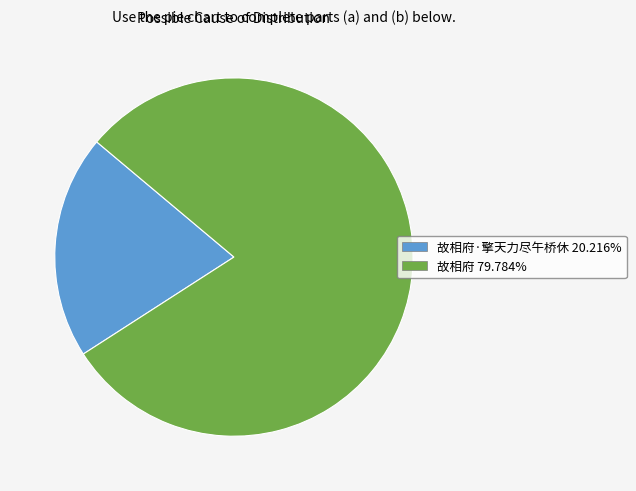

Is there a majority slice in this chart?

Yes